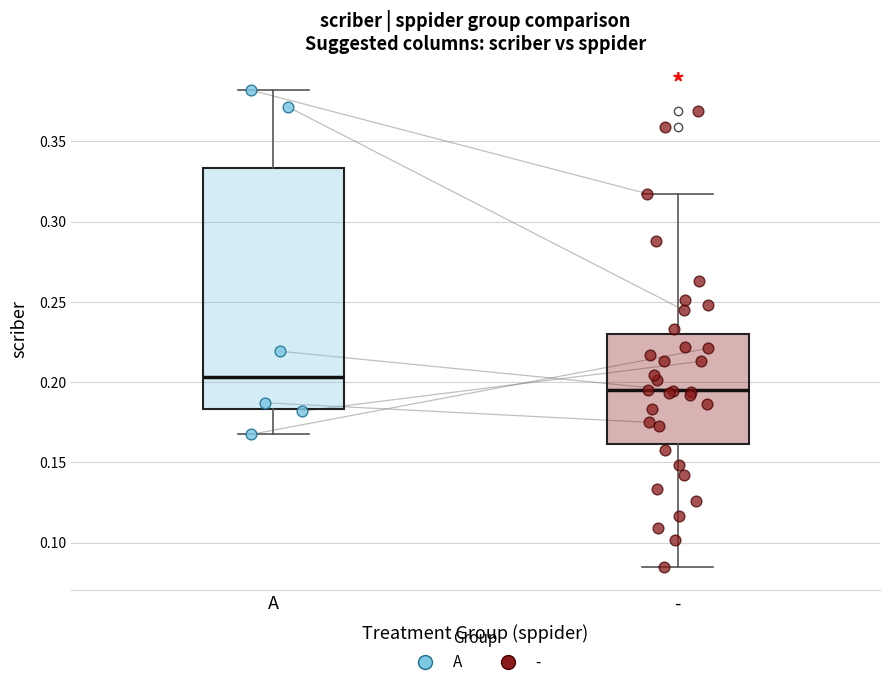

Reading left to right, read every box against the y-axis: the position of its median line, the range the box covers, and the ends of its whiskers. The values are not printed on the chart, so give them approximately, as read against the axis.

A: median 0.205, box 0.185 to 0.335, whiskers 0.165 to 0.380
-: median 0.195, box 0.160 to 0.230, whiskers 0.085 to 0.315